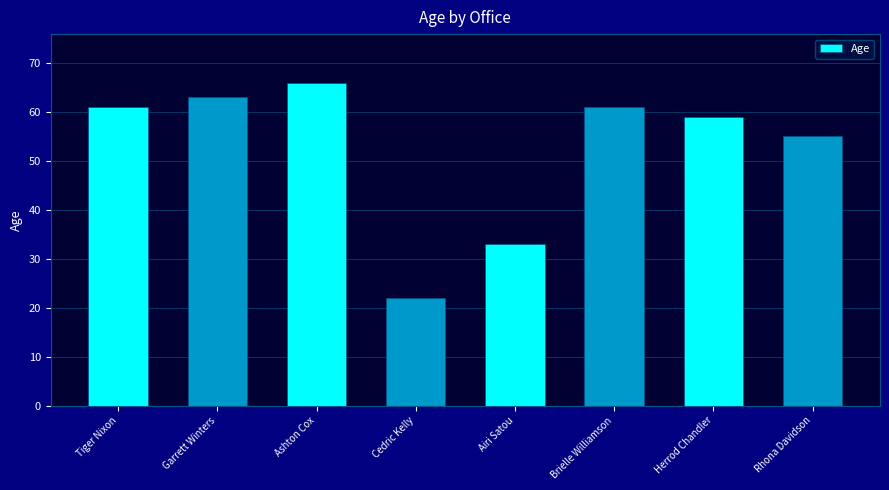

Reading left to right, list all the values displayed in this chart.

Tiger Nixon=61	Garrett Winters=63	Ashton Cox=66	Cedric Kelly=22	Airi Satou=33	Brielle Williamson=61	Herrod Chandler=59	Rhona Davidson=55